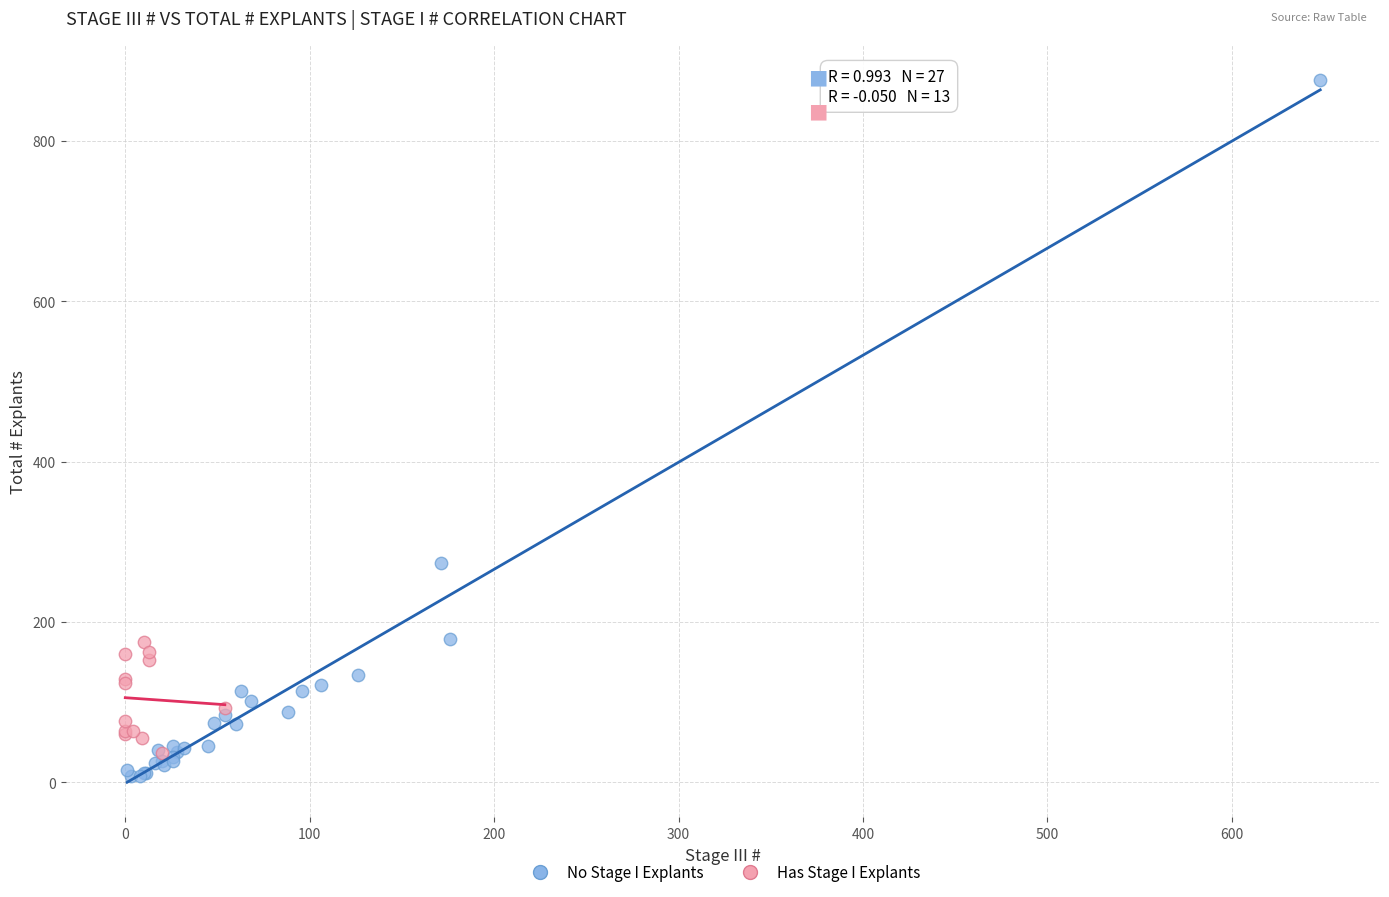

Which series has the largest Y range (max minus min)?

No Stage I Explants